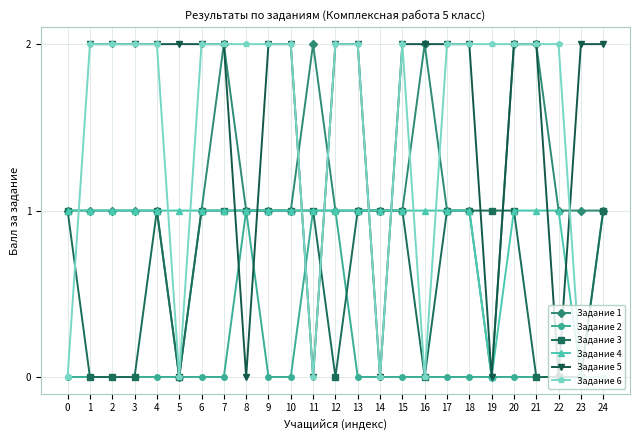

How many data points does each series have?

25